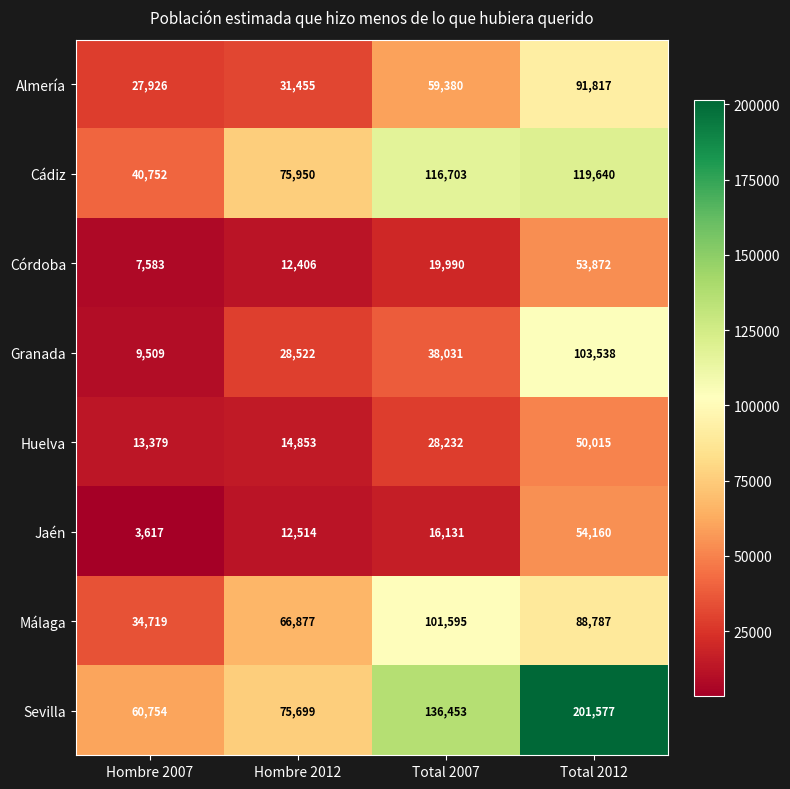

What is the difference between the second highest and minimum values in the Córdoba series?

12407